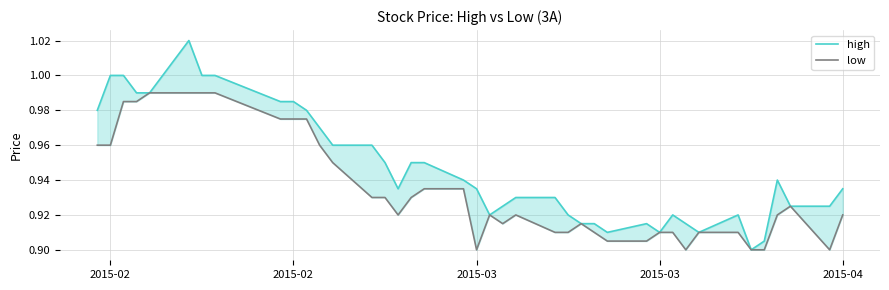

What is the difference between the second highest and second lowest values in the high series?

0.1